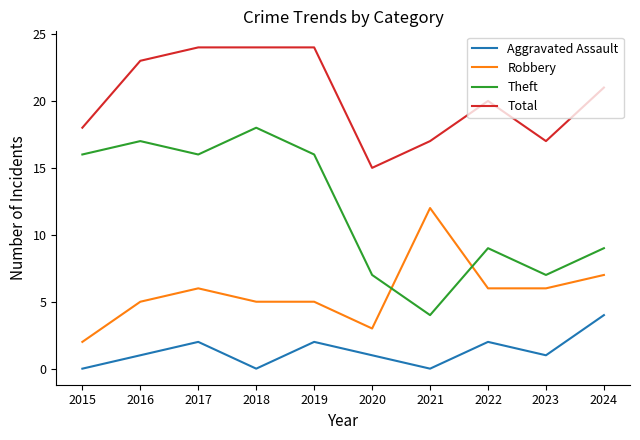

What is the maximum value for Total?

24